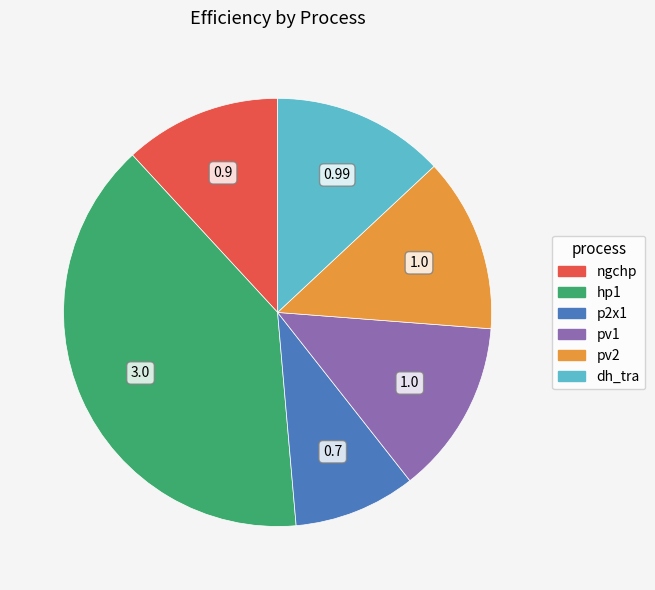

Does p2x1 account for over 50% of the chart?

No